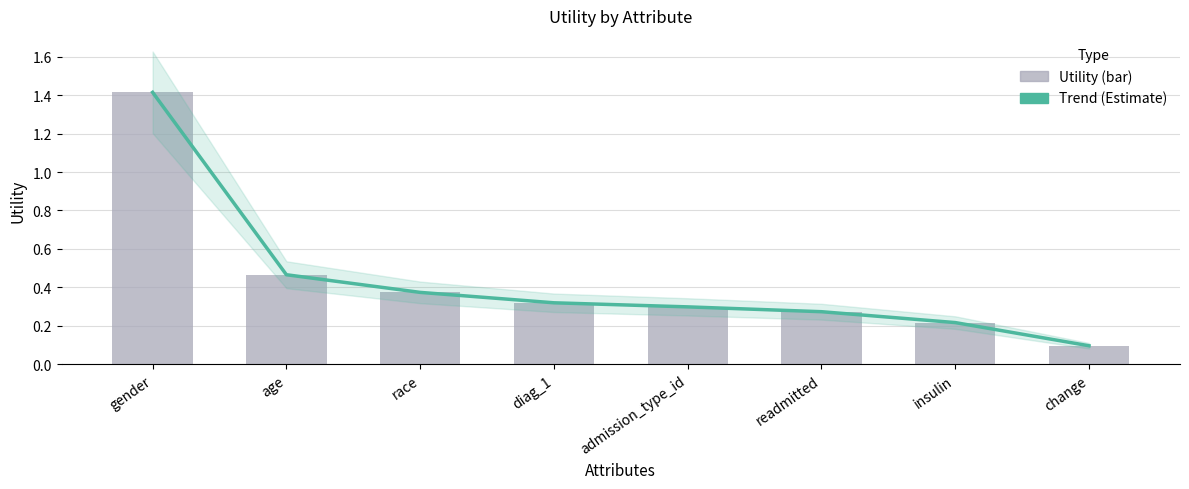

Reading left to right, list all the values displayed in this chart.

Trend (Estimate): 1.4	0.5	0.4	0.3	0.3	0.3	0.2	0.1
Utility: 1.4	0.5	0.4	0.3	0.3	0.3	0.2	0.1